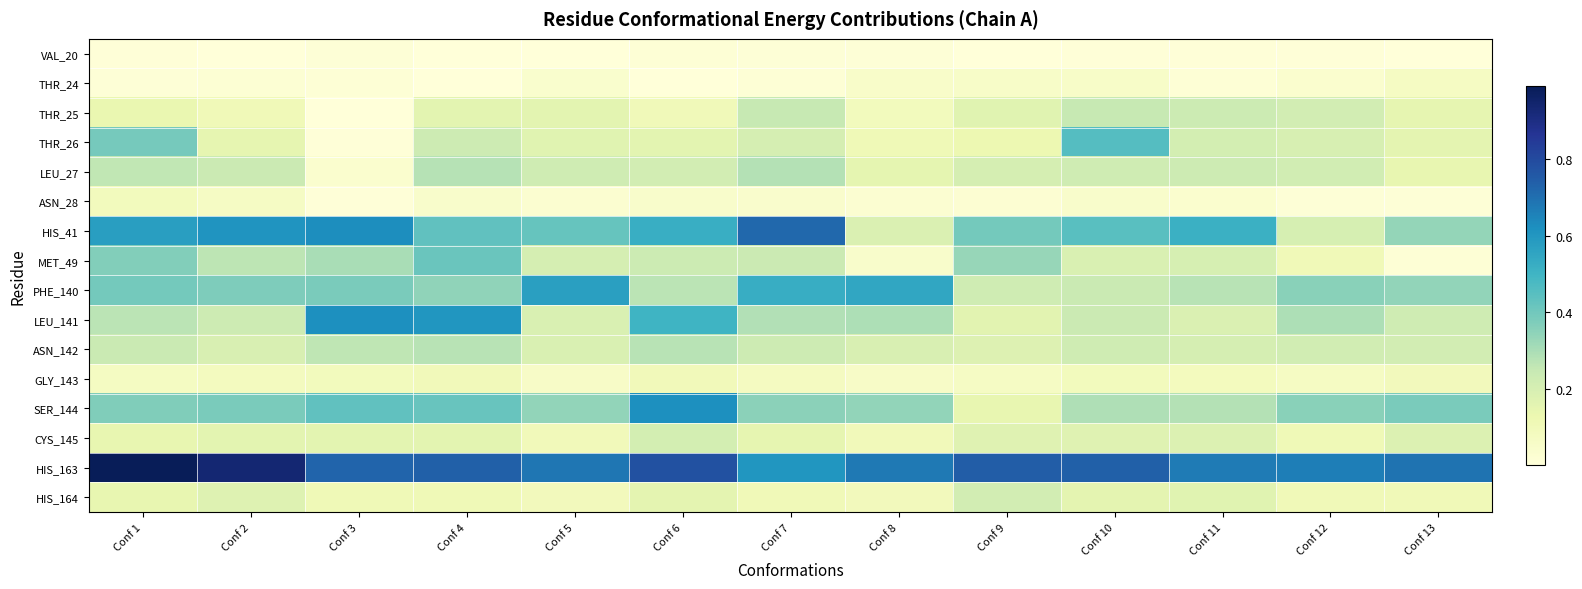

What is the difference between the highest and lowest values at Conf 11?

0.7